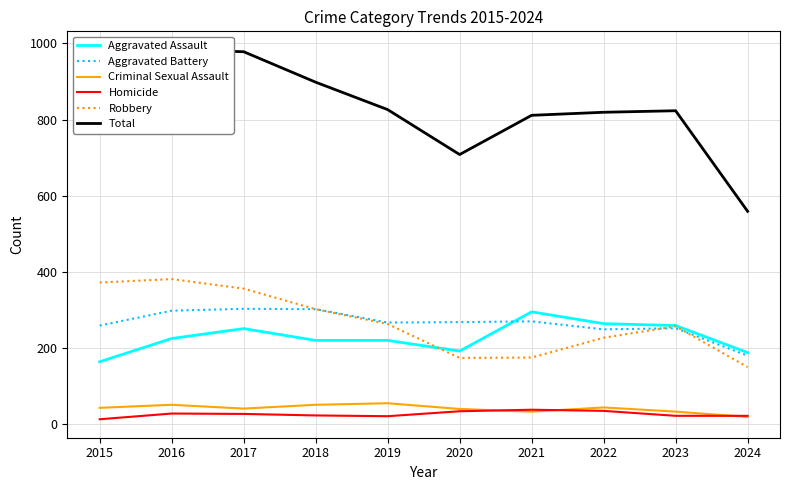

What is the value of the Criminal Sexual Assault point at the 7th from the left?

33